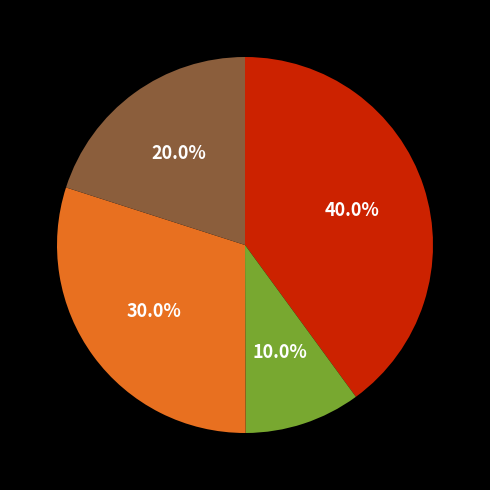

Is there any slice that represents more than half of the pie?

No